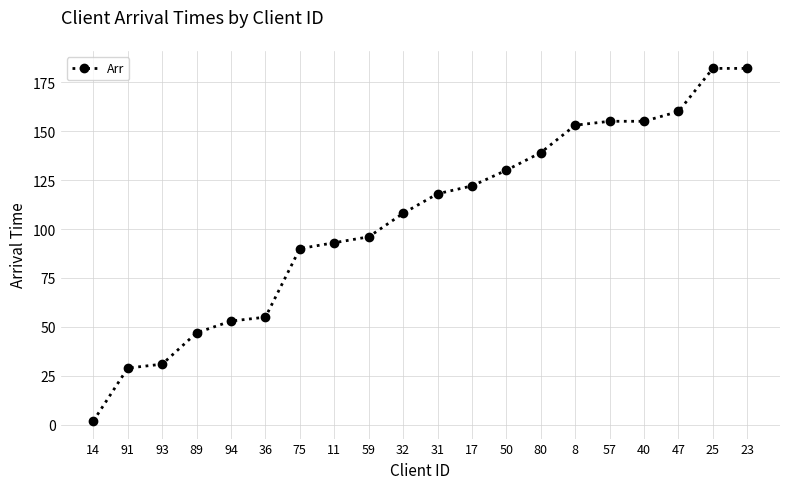

The chart shows a value of 16 at 91. True or false?

False